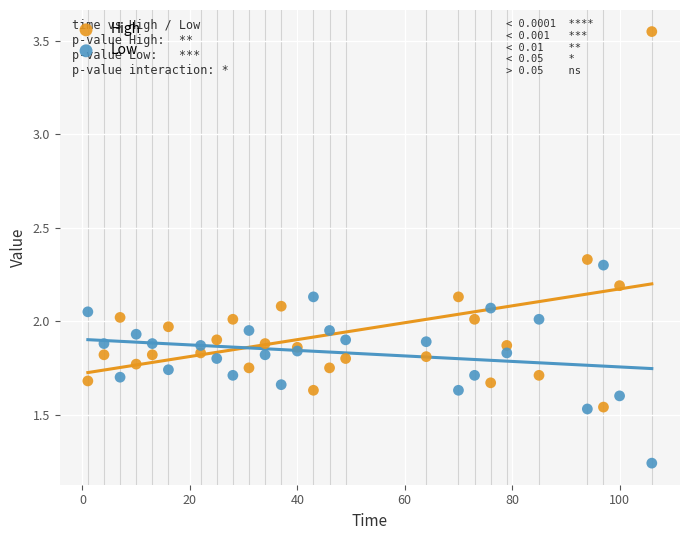

Which series contains the highest Y value?

High